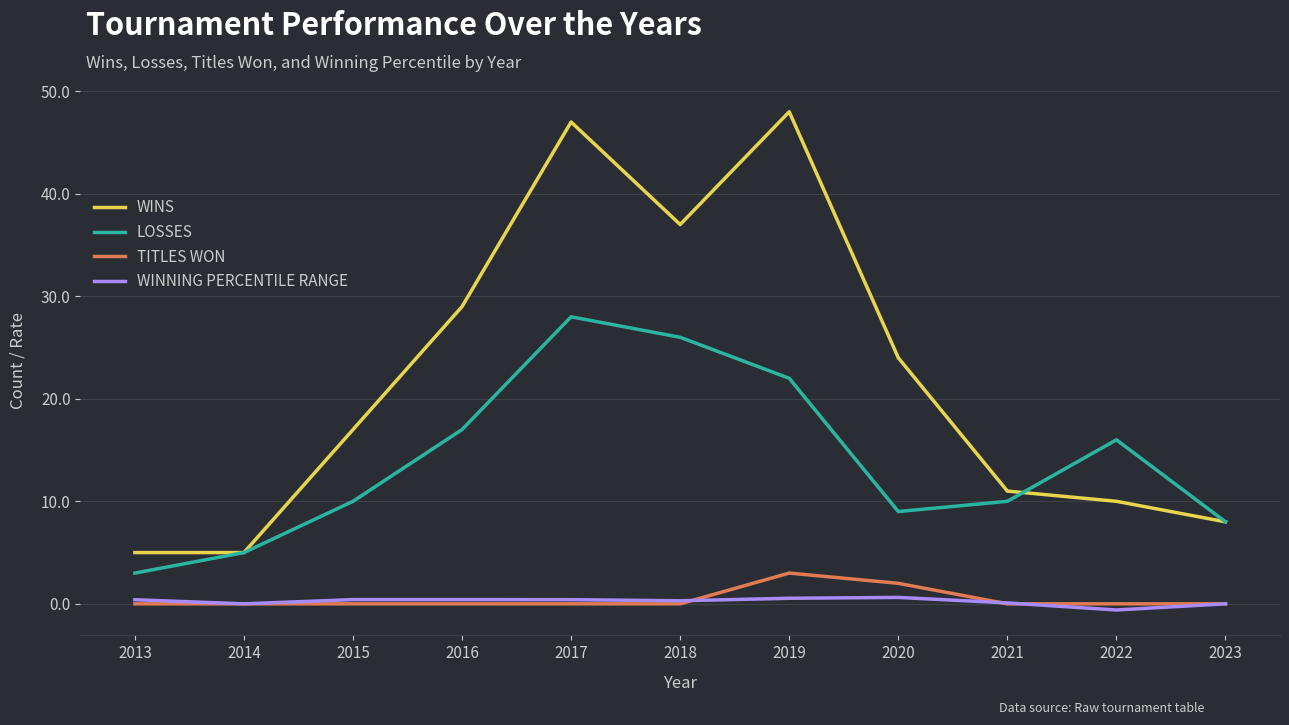

The value of TITLES WON at 2023 is 0.0. True or false?

True